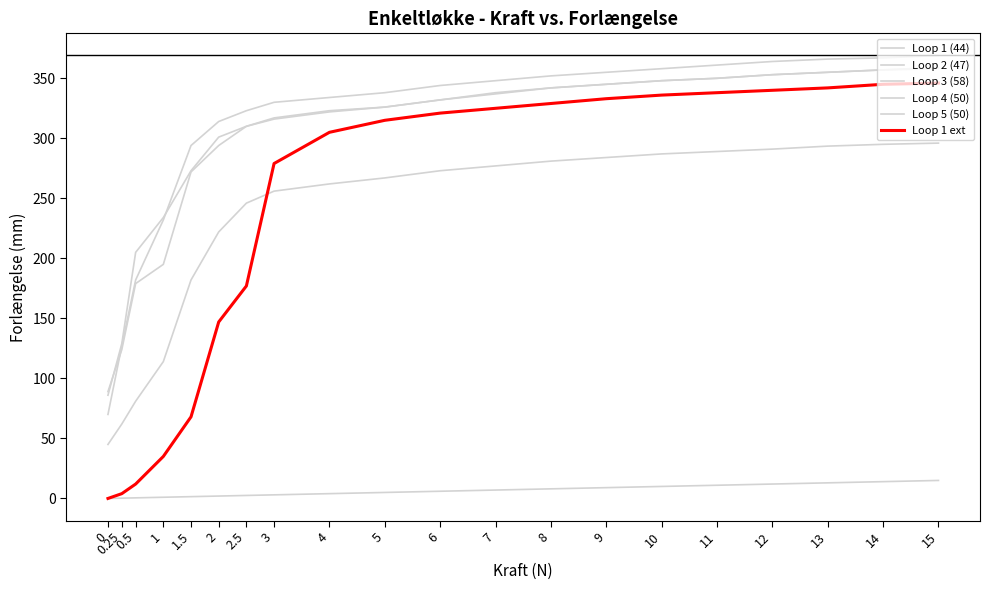

What is the sum of all Loop 1 ext values?

4697.0